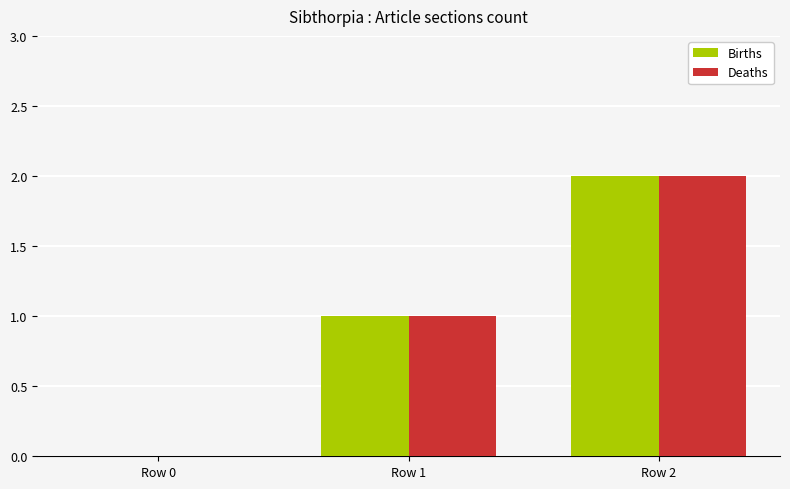

Count the number of categories in the chart.

3